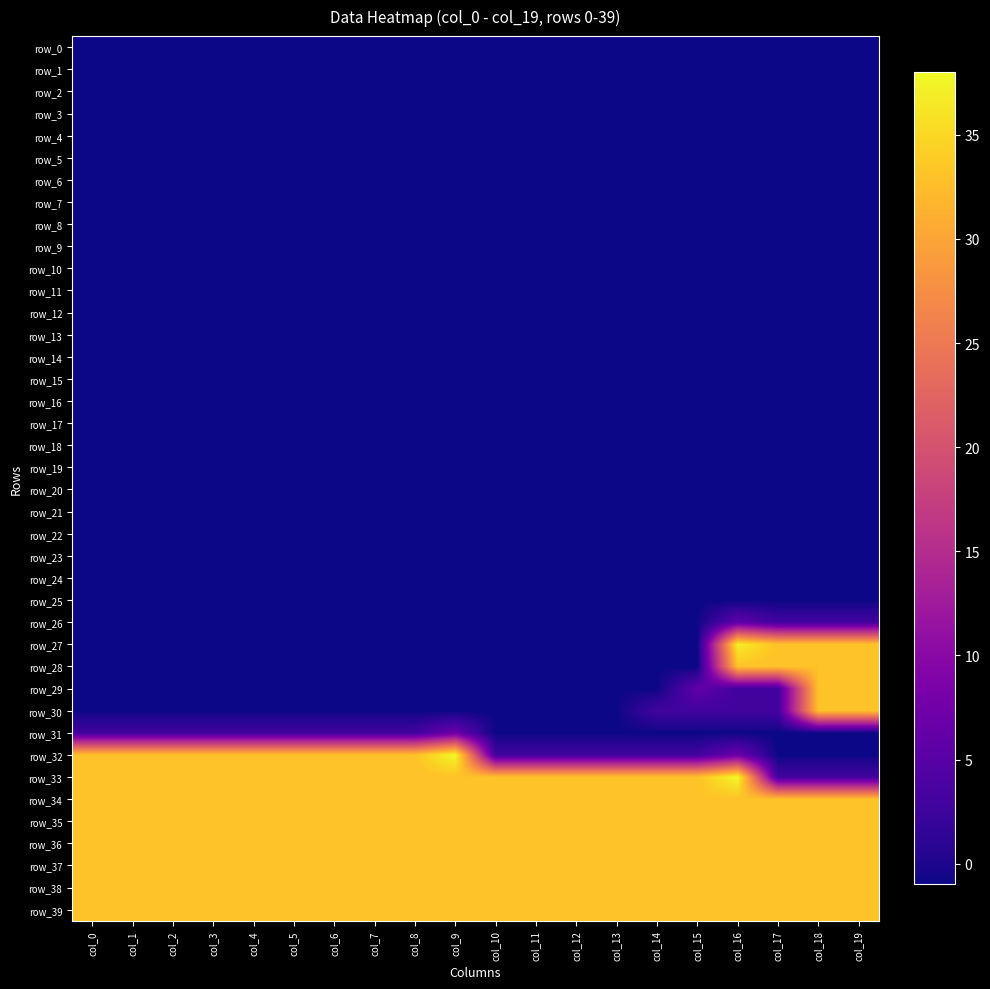

What is the average value of the row_18 series?

-1